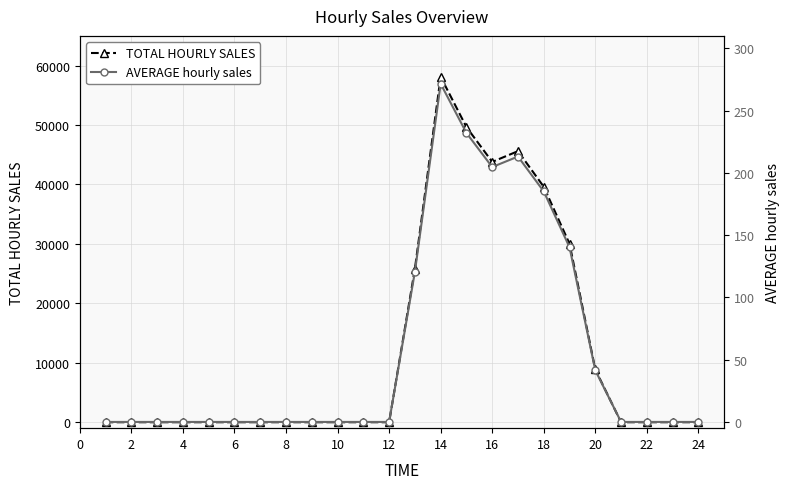

Is this an area chart (filled region under the line)?

No